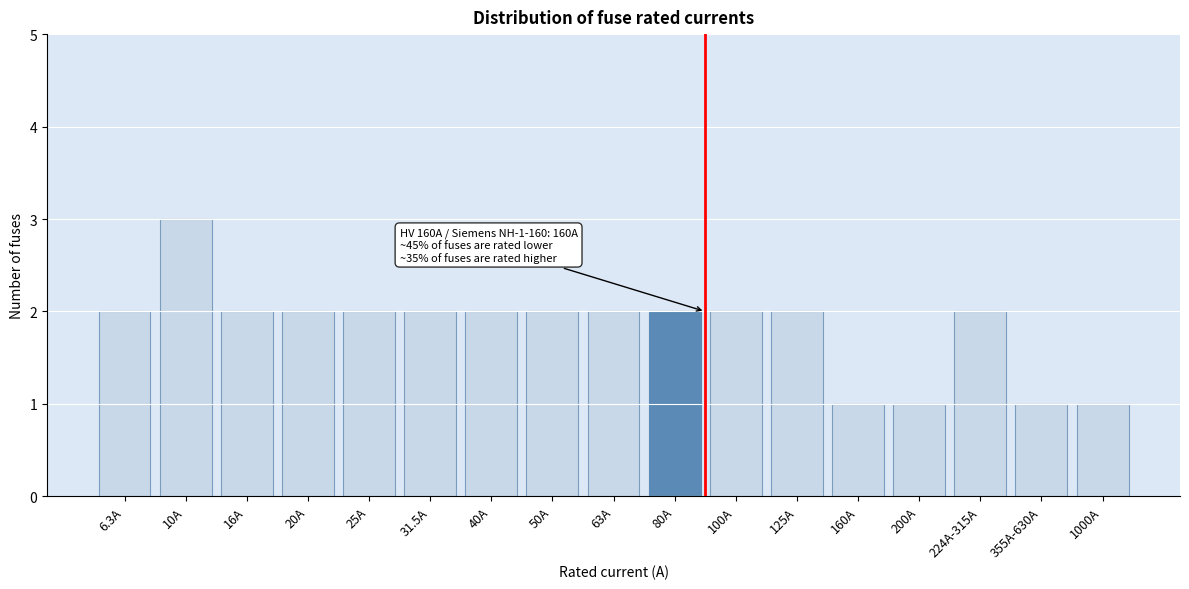

Reading left to right, list all the values displayed in this chart.

2	3	2	2	2	2	2	2	2	2	2	2	1	1	2	1	1